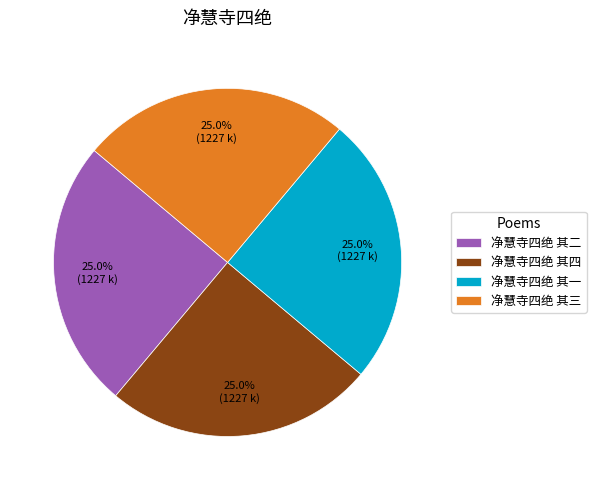

What is the ratio of the value at 净慧寺四绝 其二 to the value at 净慧寺四绝 其一?

1.0